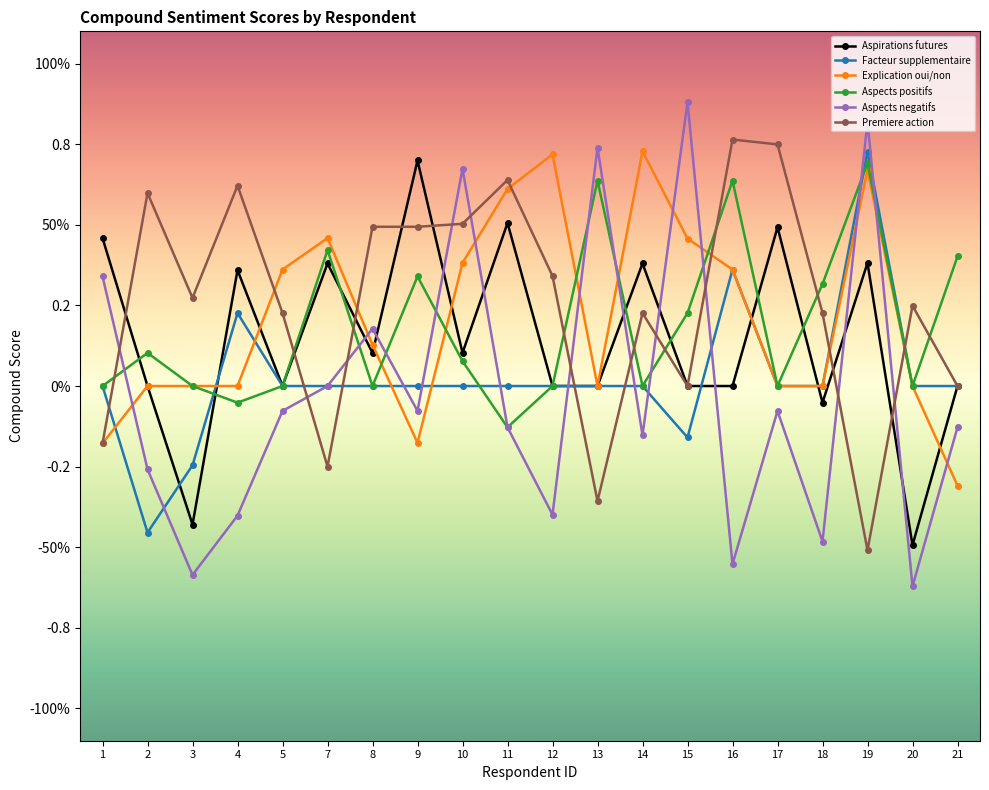

How many times do Facteur supplementaire and Aspirations futures cross each other?

5